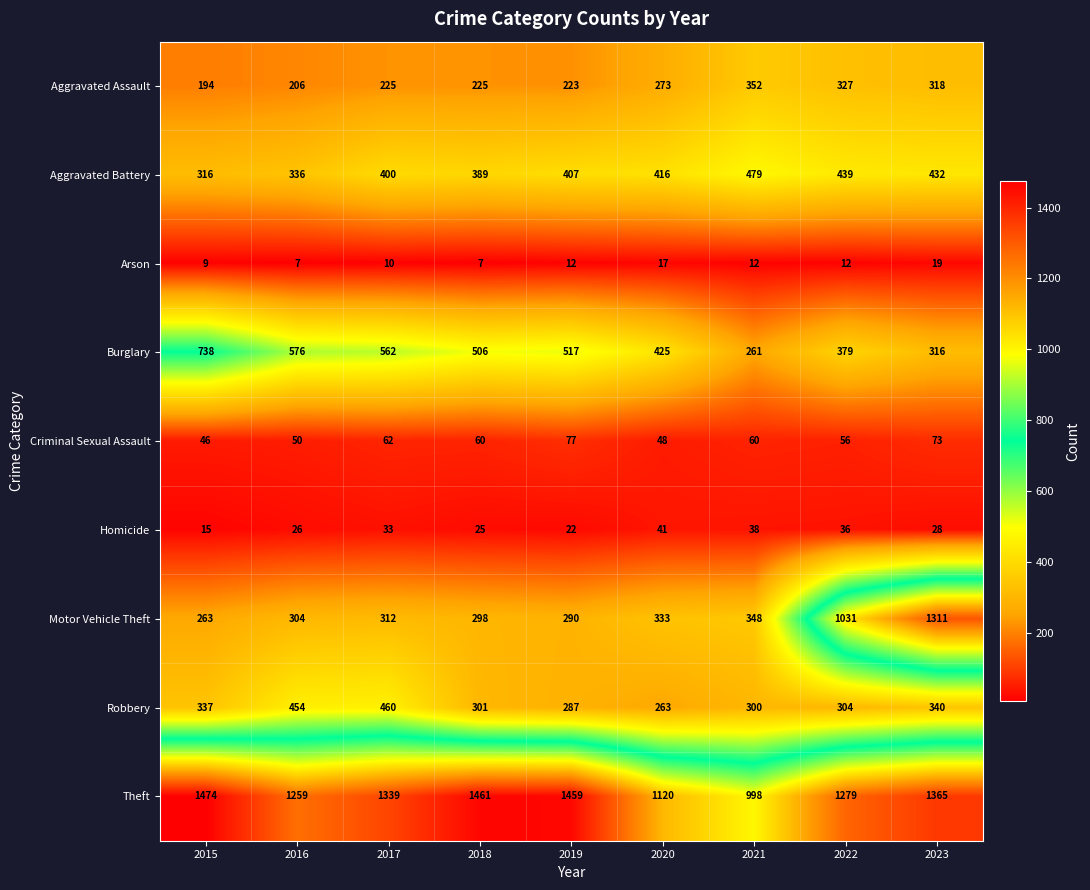

What is the difference between the maximum and minimum values in the Theft series?

476